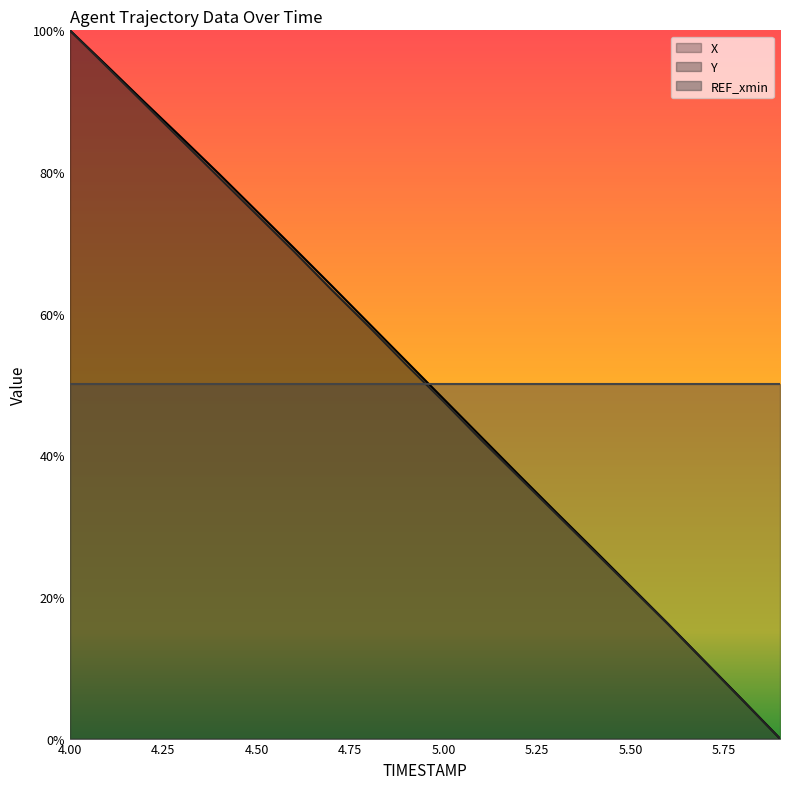

Which series changed the most between 4.5 and 5.3?

X